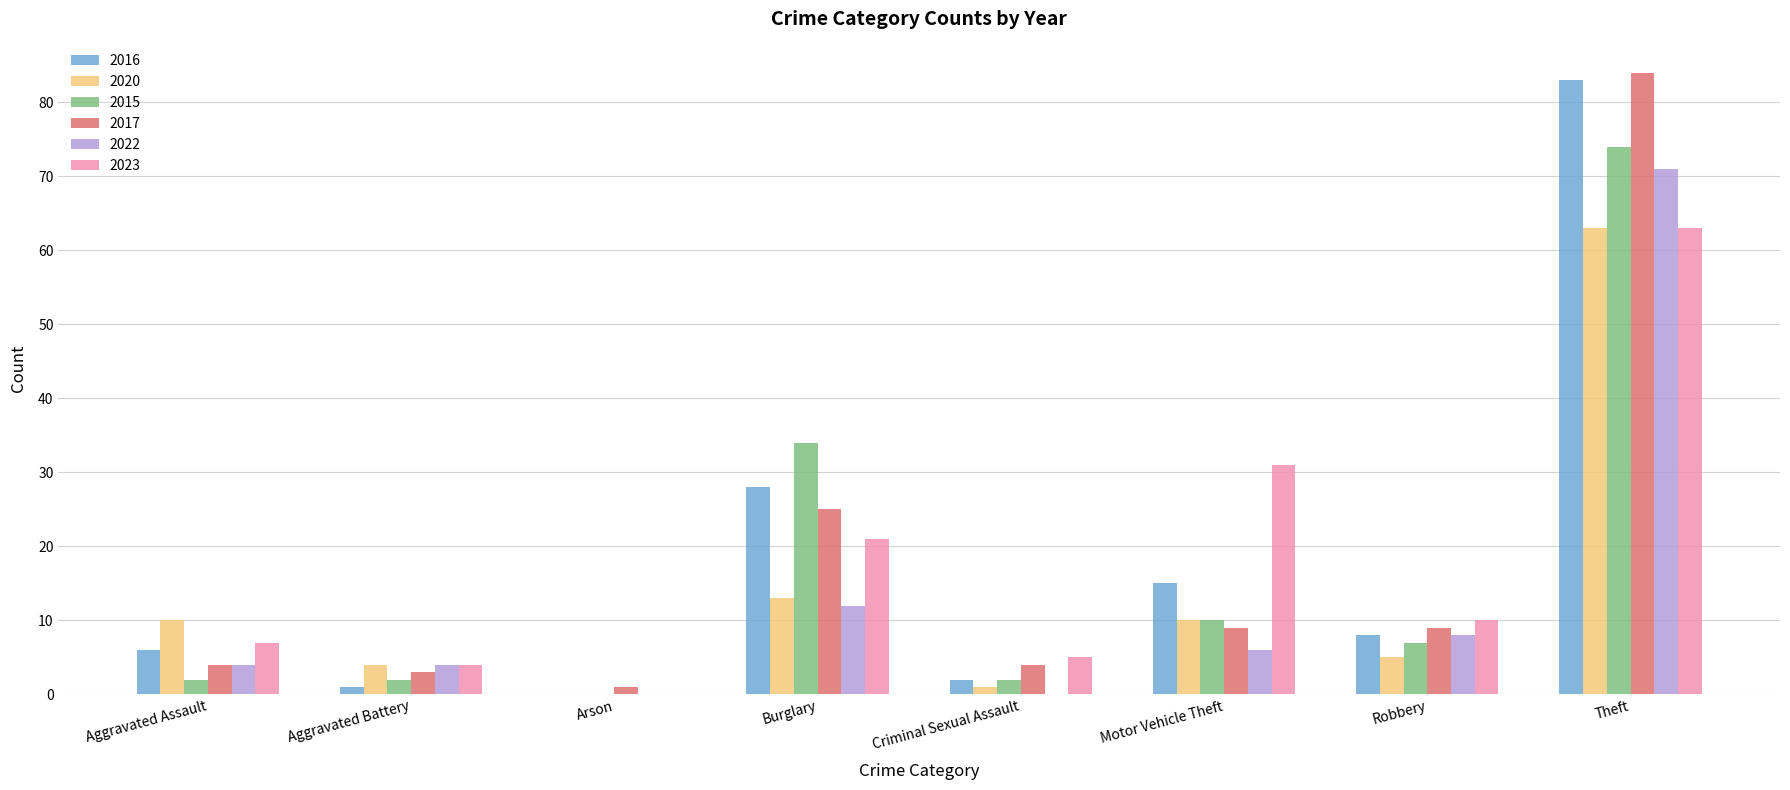

Reading right to left, what are all the values shown in this chart?

2016: Theft=83	Robbery=8	Motor Vehicle Theft=15	Criminal Sexual Assault=2	Burglary=28	Arson=0	Aggravated Battery=1	Aggravated Assault=6
2020: Theft=63	Robbery=5	Motor Vehicle Theft=10	Criminal Sexual Assault=1	Burglary=13	Arson=0	Aggravated Battery=4	Aggravated Assault=10
2015: Theft=74	Robbery=7	Motor Vehicle Theft=10	Criminal Sexual Assault=2	Burglary=34	Arson=0	Aggravated Battery=2	Aggravated Assault=2
2017: Theft=84	Robbery=9	Motor Vehicle Theft=9	Criminal Sexual Assault=4	Burglary=25	Arson=1	Aggravated Battery=3	Aggravated Assault=4
2022: Theft=71	Robbery=8	Motor Vehicle Theft=6	Criminal Sexual Assault=0	Burglary=12	Arson=0	Aggravated Battery=4	Aggravated Assault=4
2023: Theft=63	Robbery=10	Motor Vehicle Theft=31	Criminal Sexual Assault=5	Burglary=21	Arson=0	Aggravated Battery=4	Aggravated Assault=7